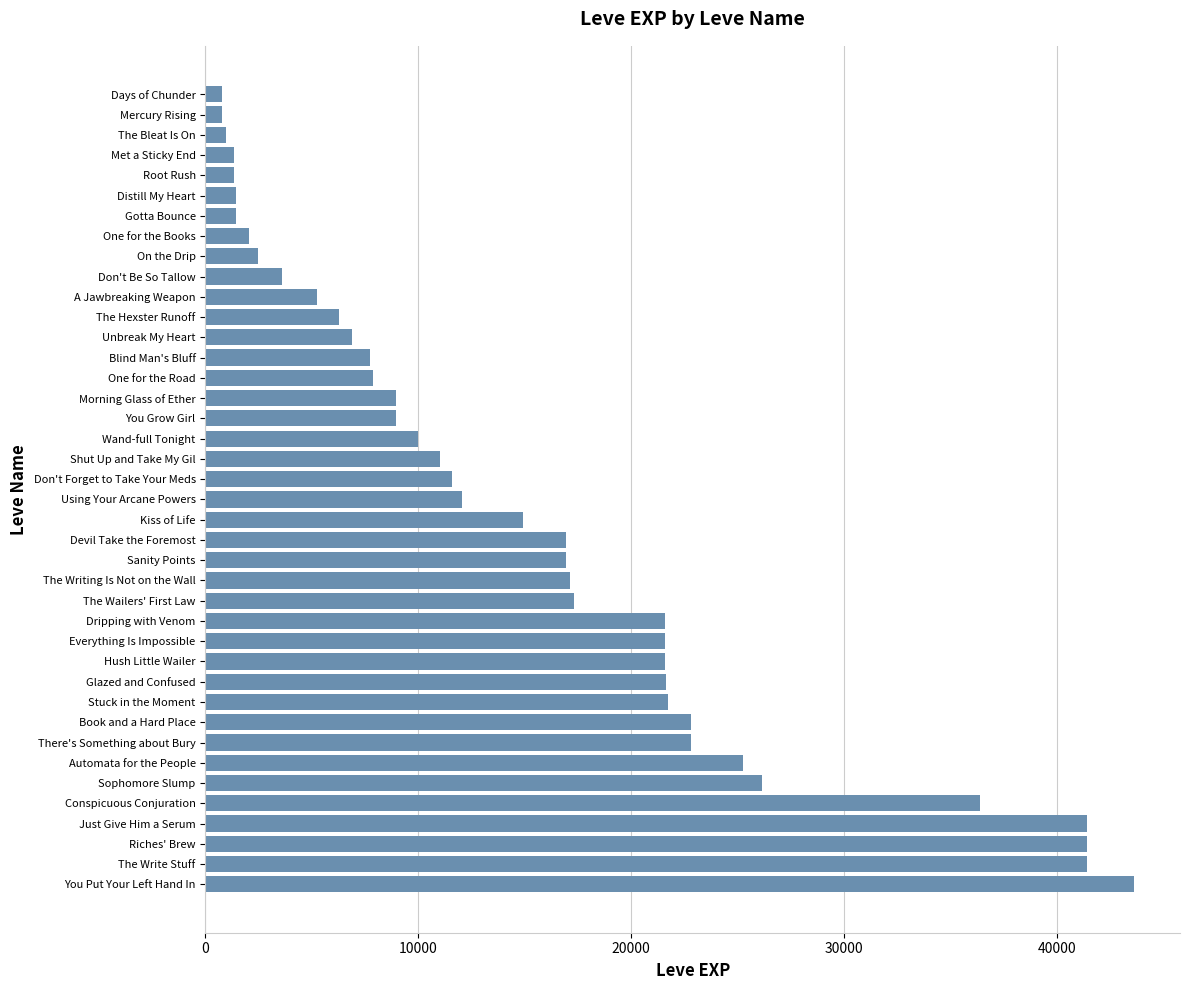

At which category does the chart reach its peak across all series?

You Put Your Left Hand In